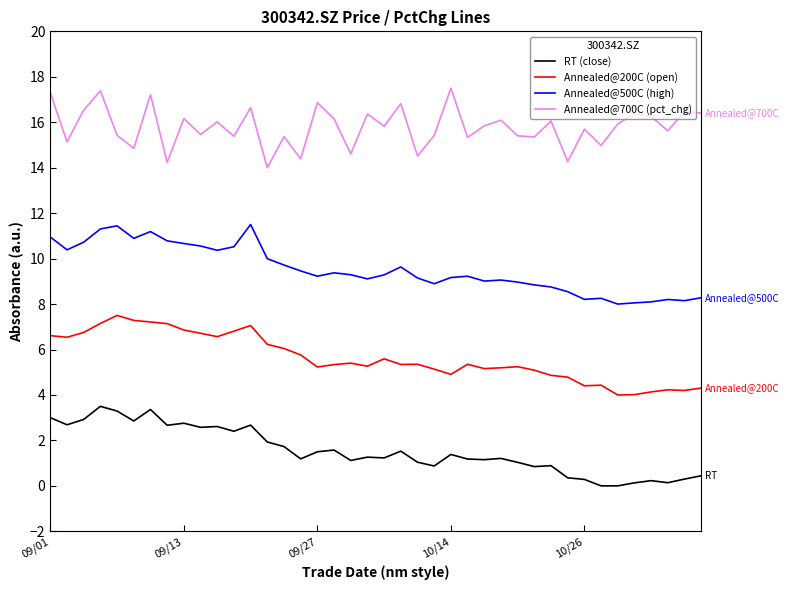

What is the difference between the maximum and minimum values in the Annealed@700C (pct_chg) series?

3.5